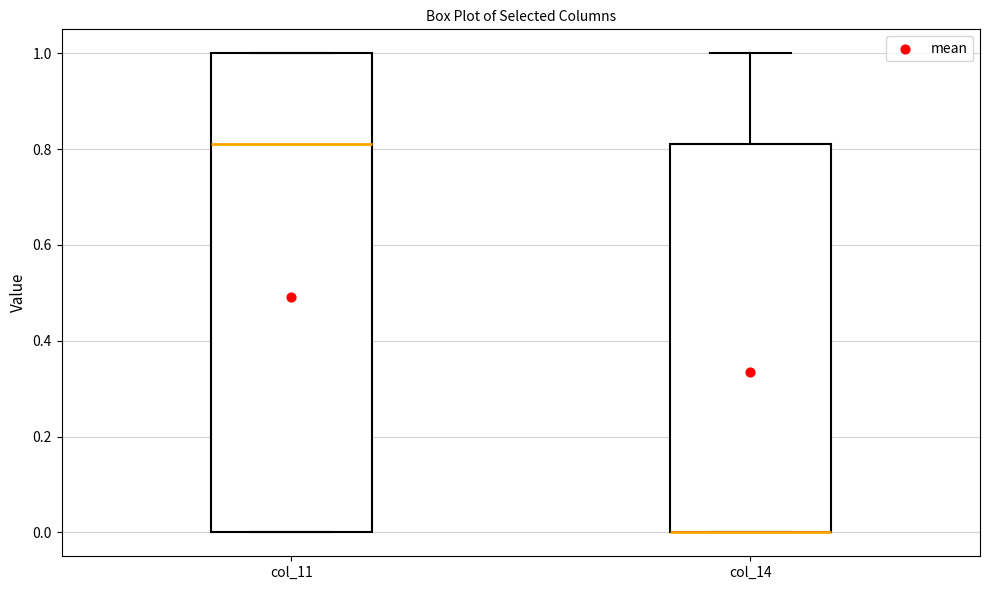

Which box is the tallest, from its lower edge to its upper edge?

col_11